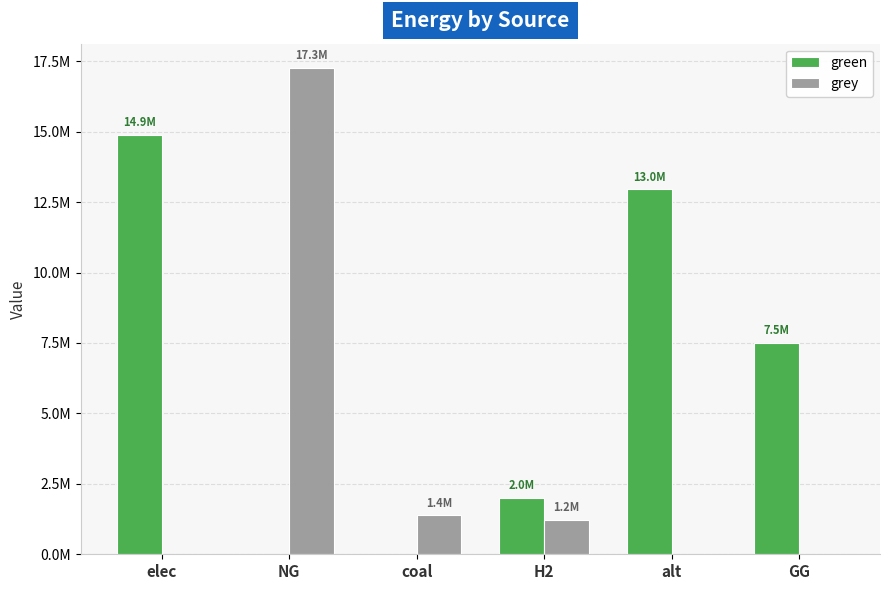

Is the value of green at coal greater than the value of grey at coal?

No